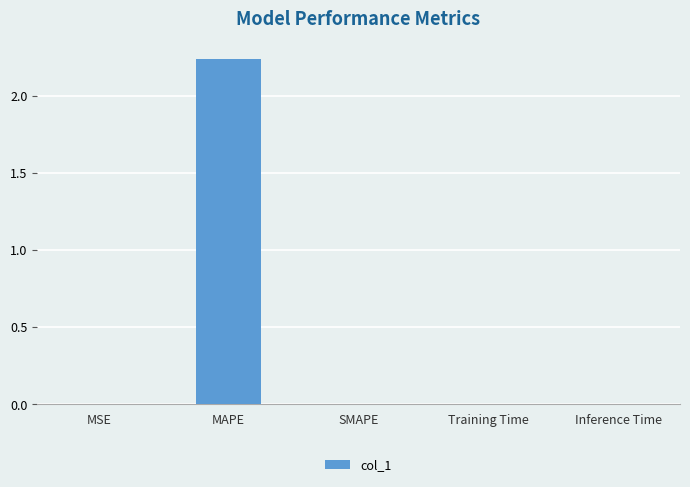

Does the chart contain stacked bars?

No